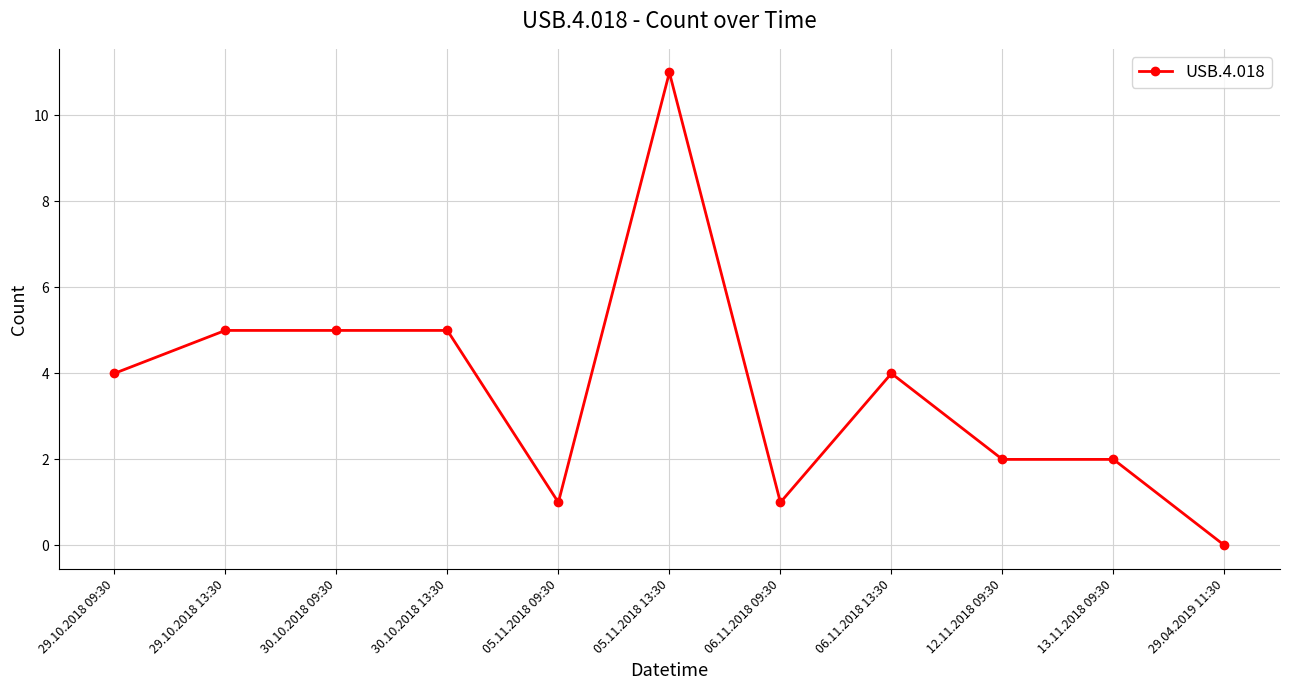

What is the ratio of the value at 30.10.2018 13:30 to the value at 05.11.2018 13:30?

0.5